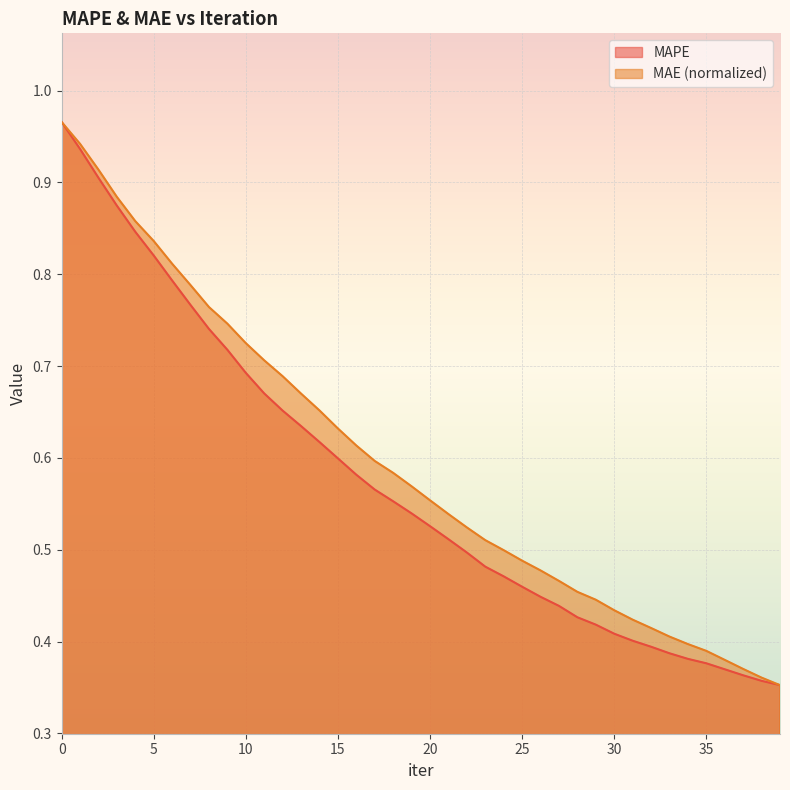

At which label is MAPE closest to 0?

39